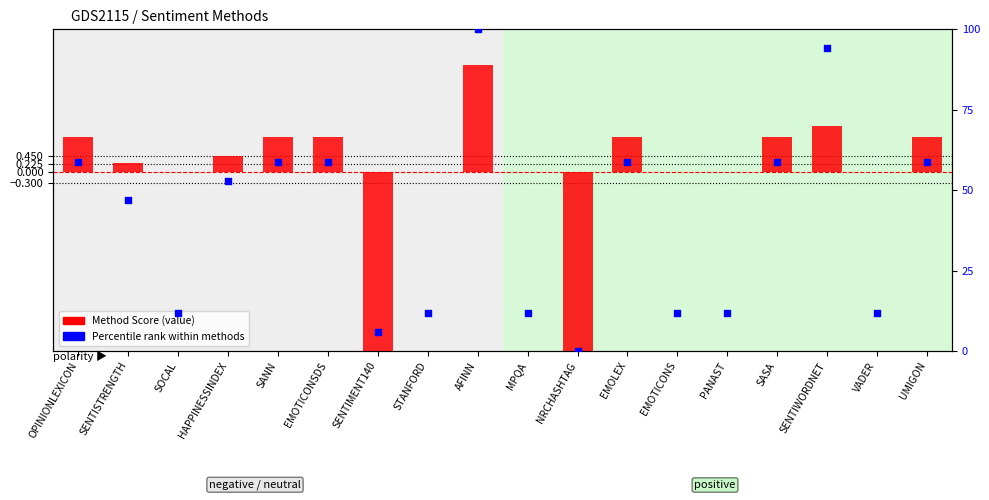

What are all the series names shown in the legend?

Method Score (value), Percentile rank